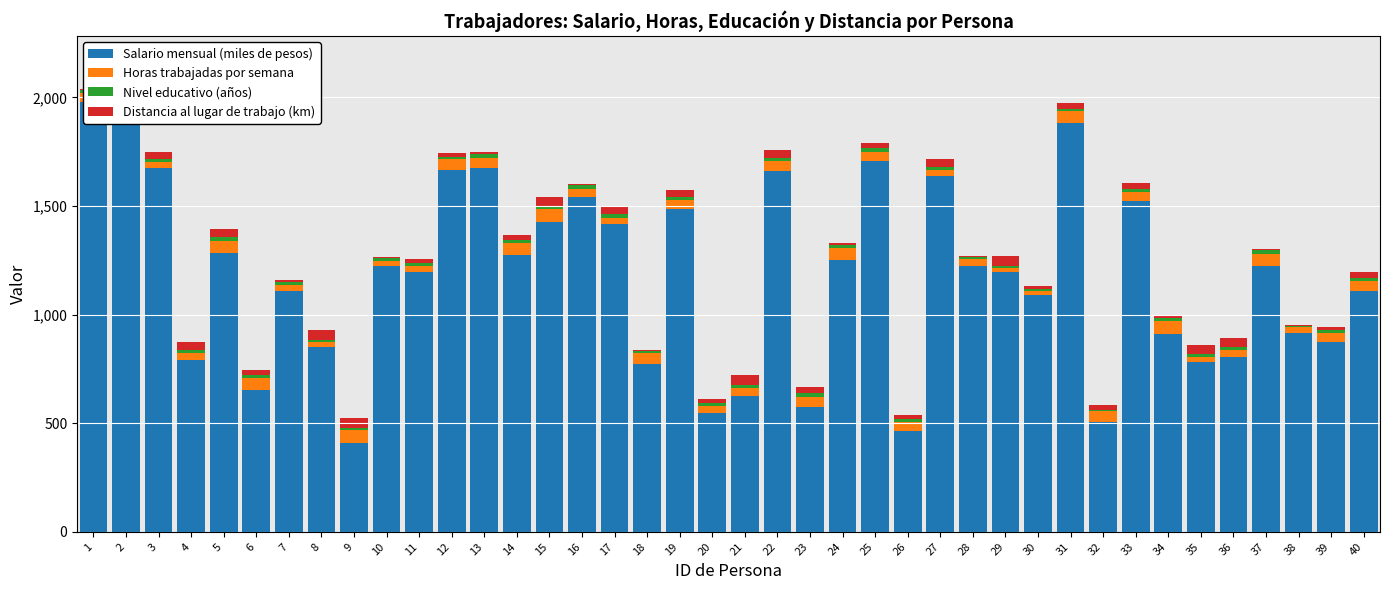

Which has a higher value, 10 or 39?

10